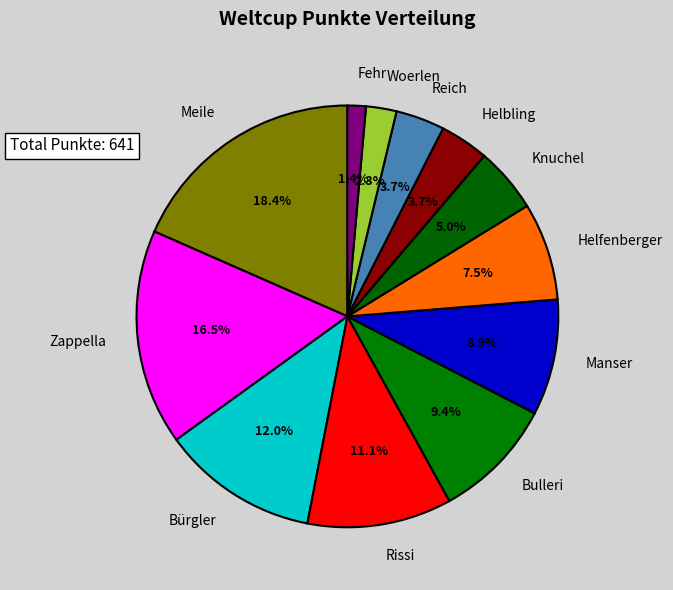

Approximately how many times larger is the value at Helfenberger compared to Knuchel?

1.5